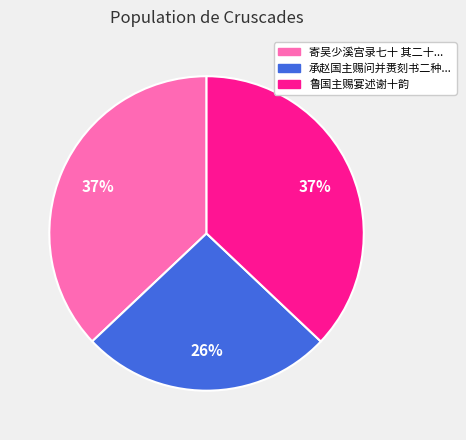

To the nearest percent, what is the average slice percentage?

33%